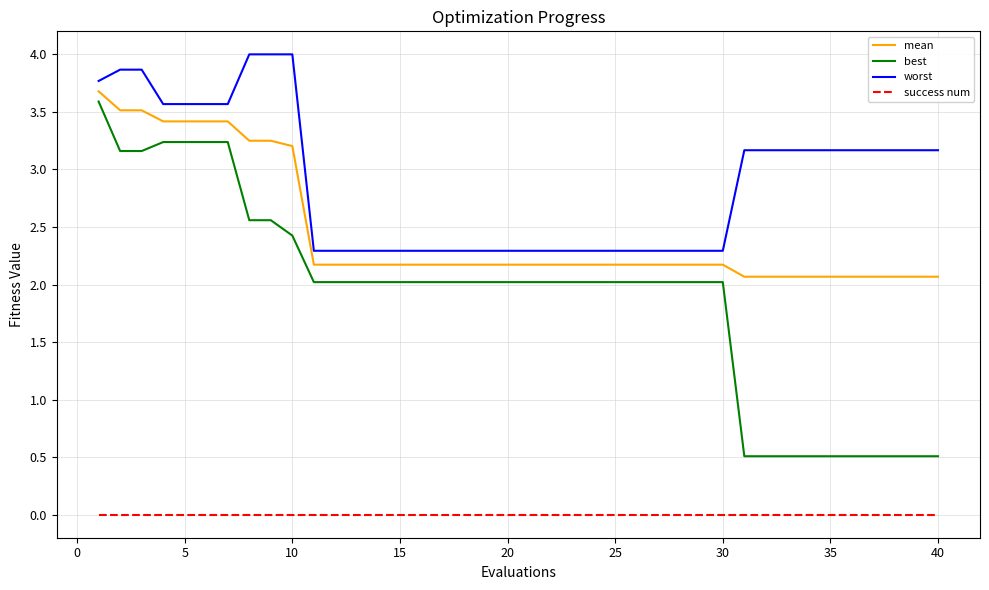

Which series has the largest total across all categories?

worst